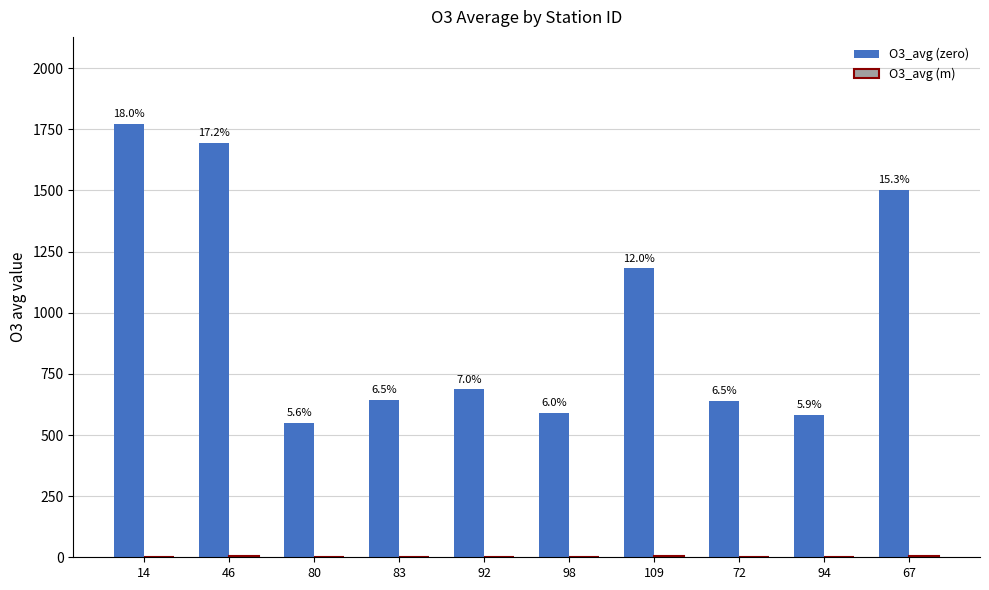

Between 14 and 83, which series saw the biggest shift?

O3_avg (zero)